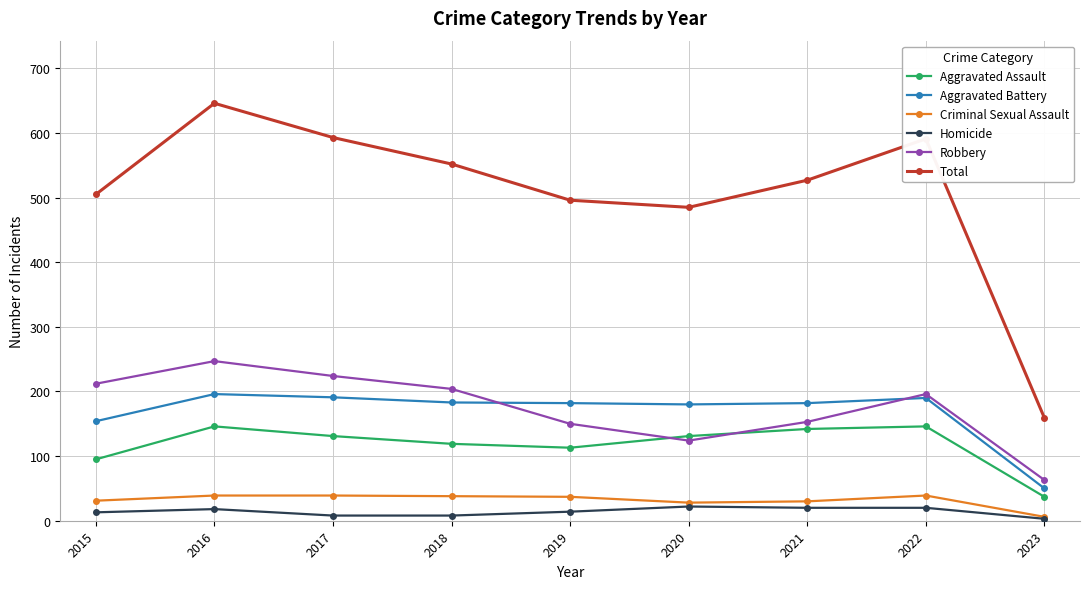

The Aggravated Battery series shows 281 at 2022. True or false?

False